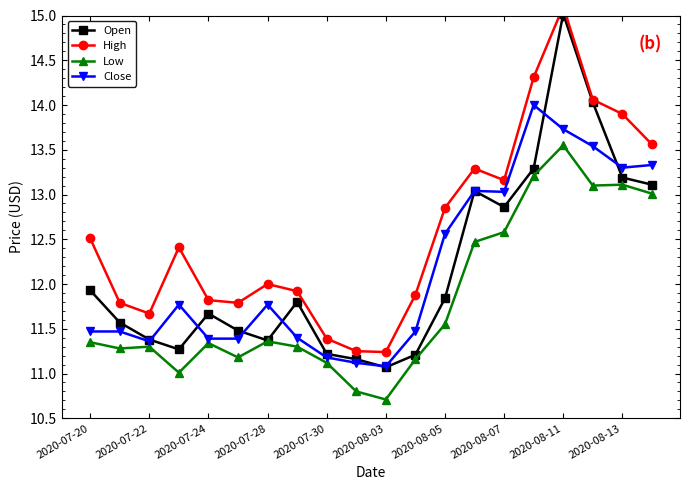

At which category does Open reach its first local peak?

2020-07-24